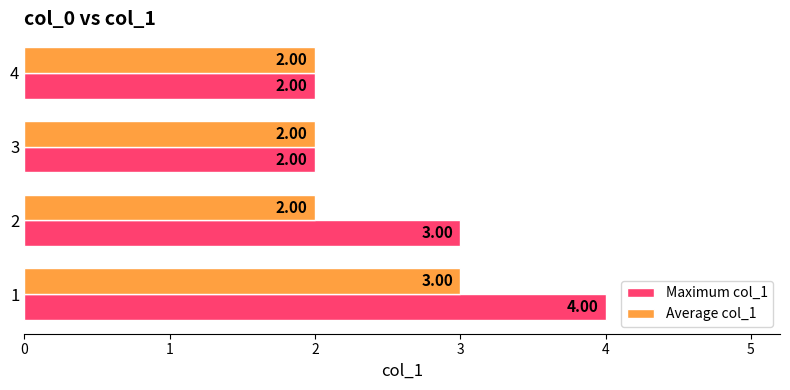

Which series changed the most between 1 and 3?

Maximum col_1